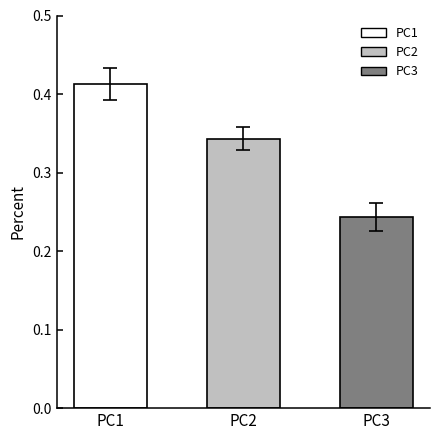

Which has a higher value, PC1 or PC3?

PC1